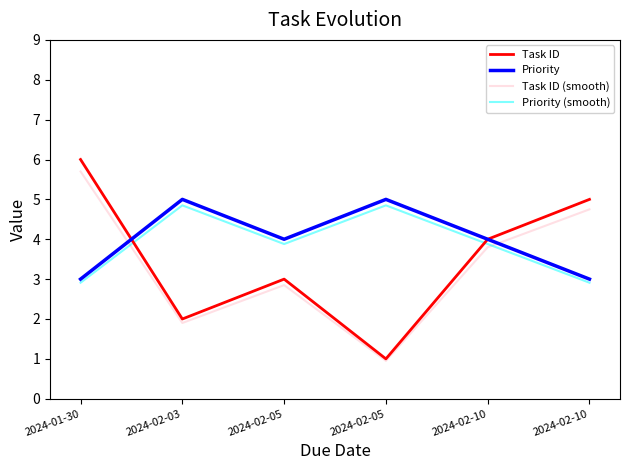

What are all the series names shown in the legend?

Task ID, Priority, Task ID (smooth), Priority (smooth)